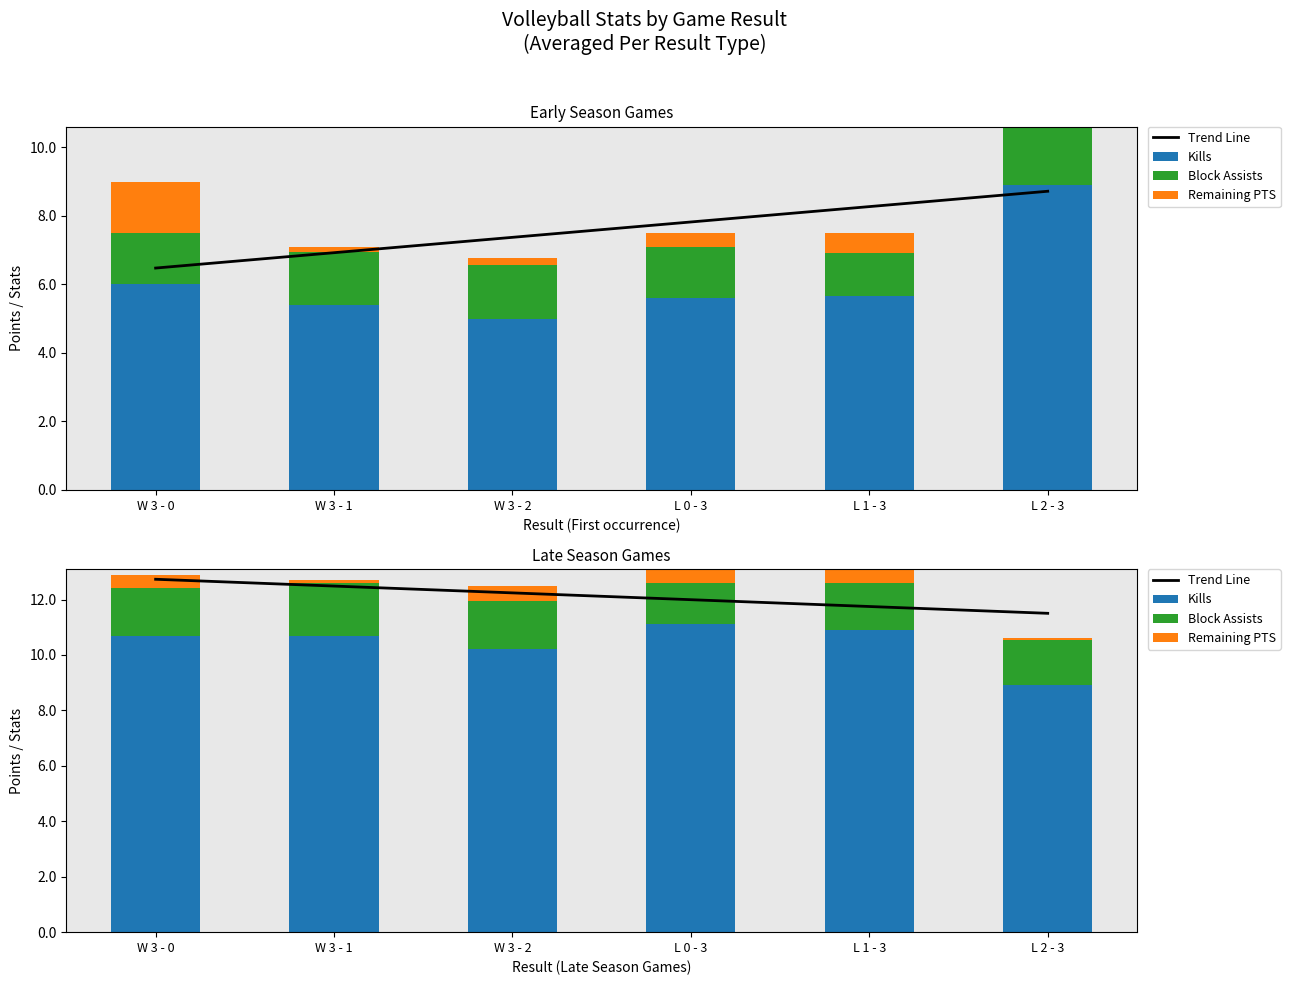

Between L 2 - 3 and L 0 - 3, which is larger?

L 0 - 3